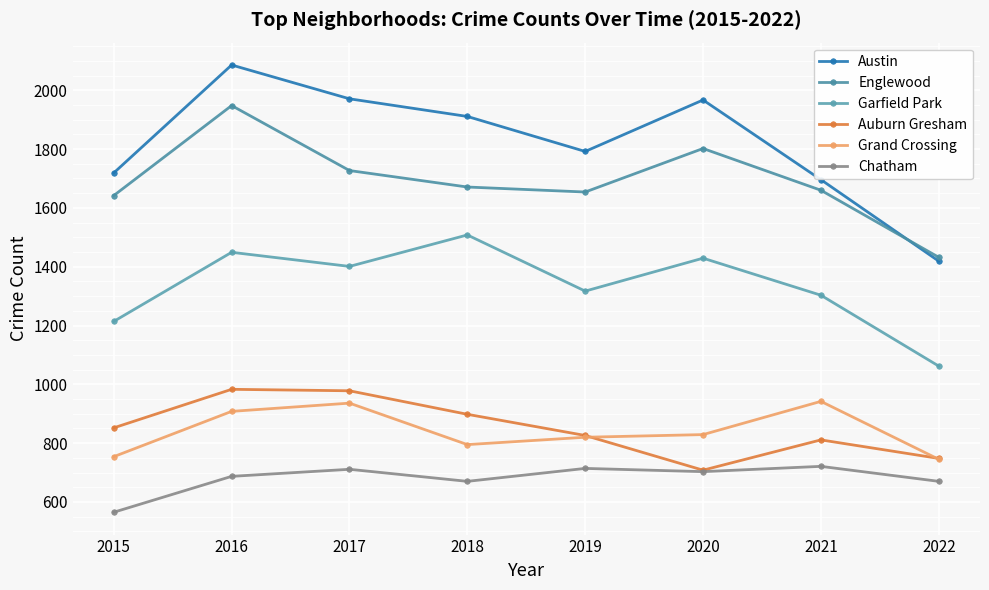

What is the sum of all Garfield Park values?

10683